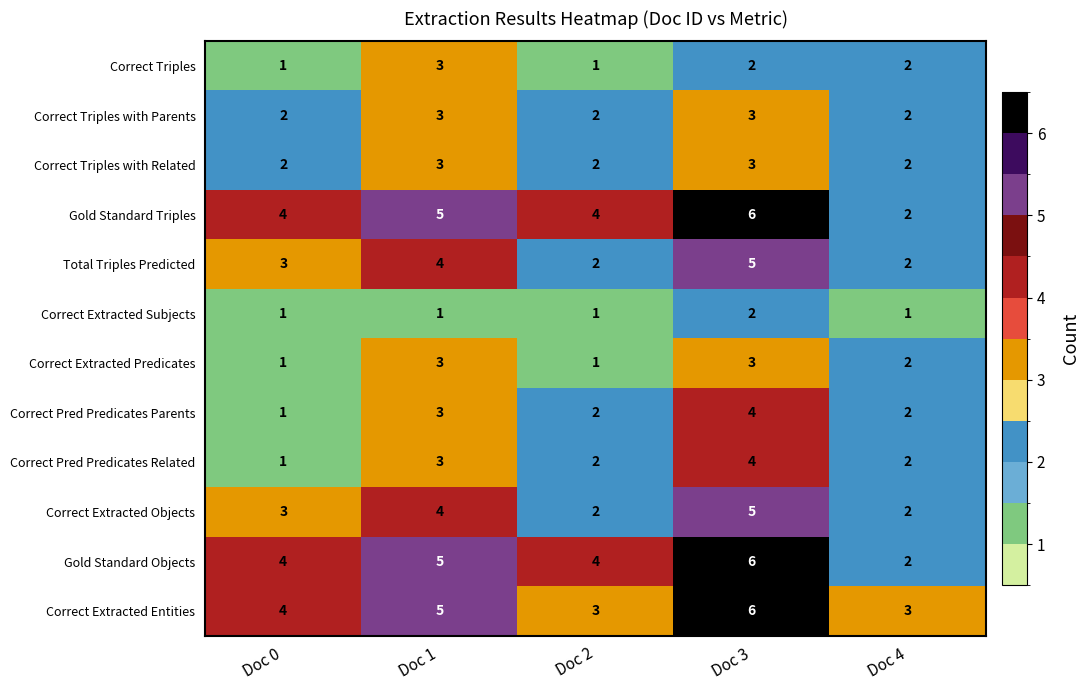

What is the approximate value of Total Triples Predicted at Doc 0?

3